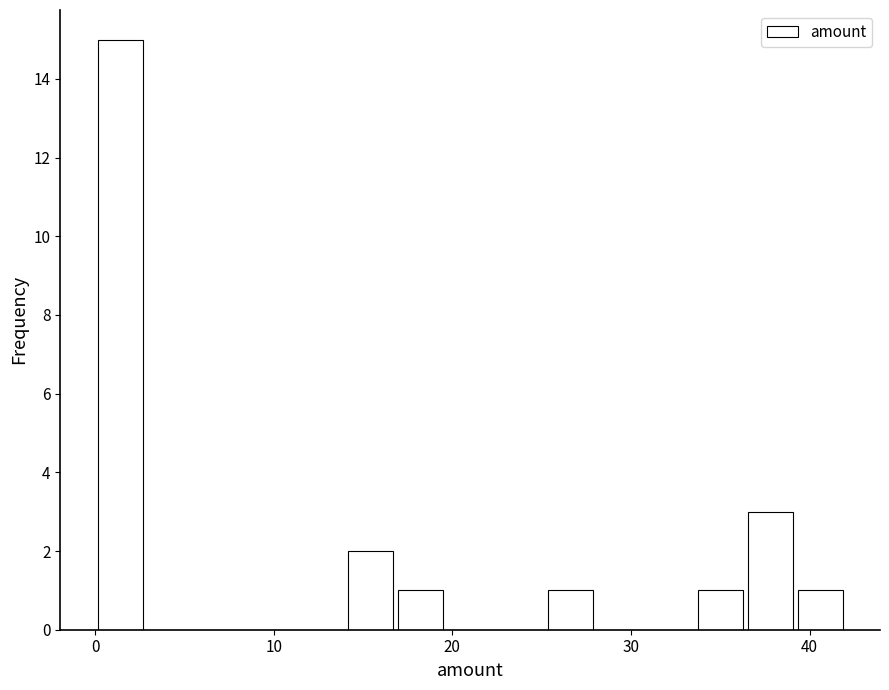

Read against the x-axis, roughly where is the centre of the tallest bar?

1